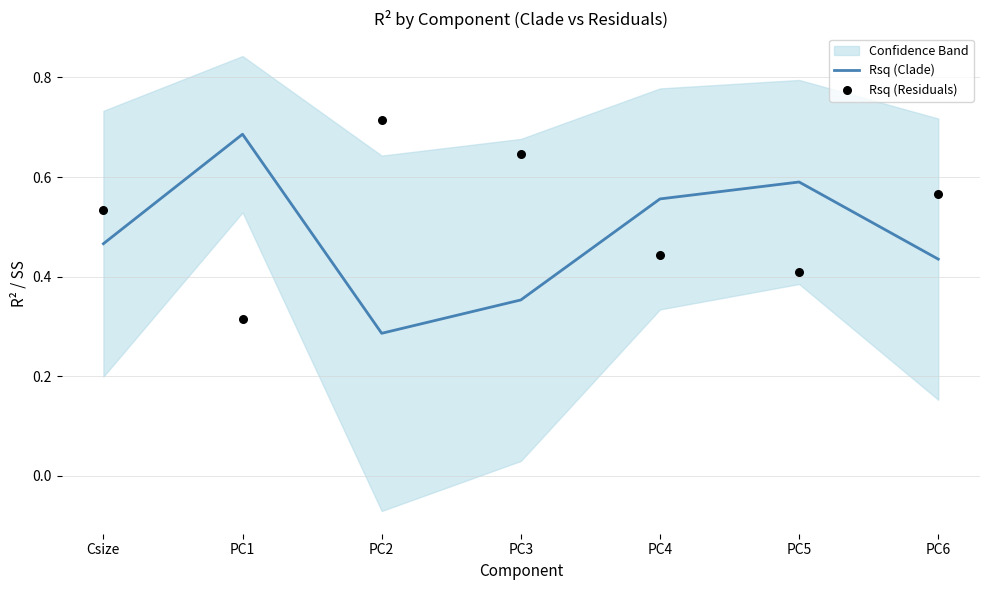

Which series has the largest total across all categories?

Rsq (Residuals)